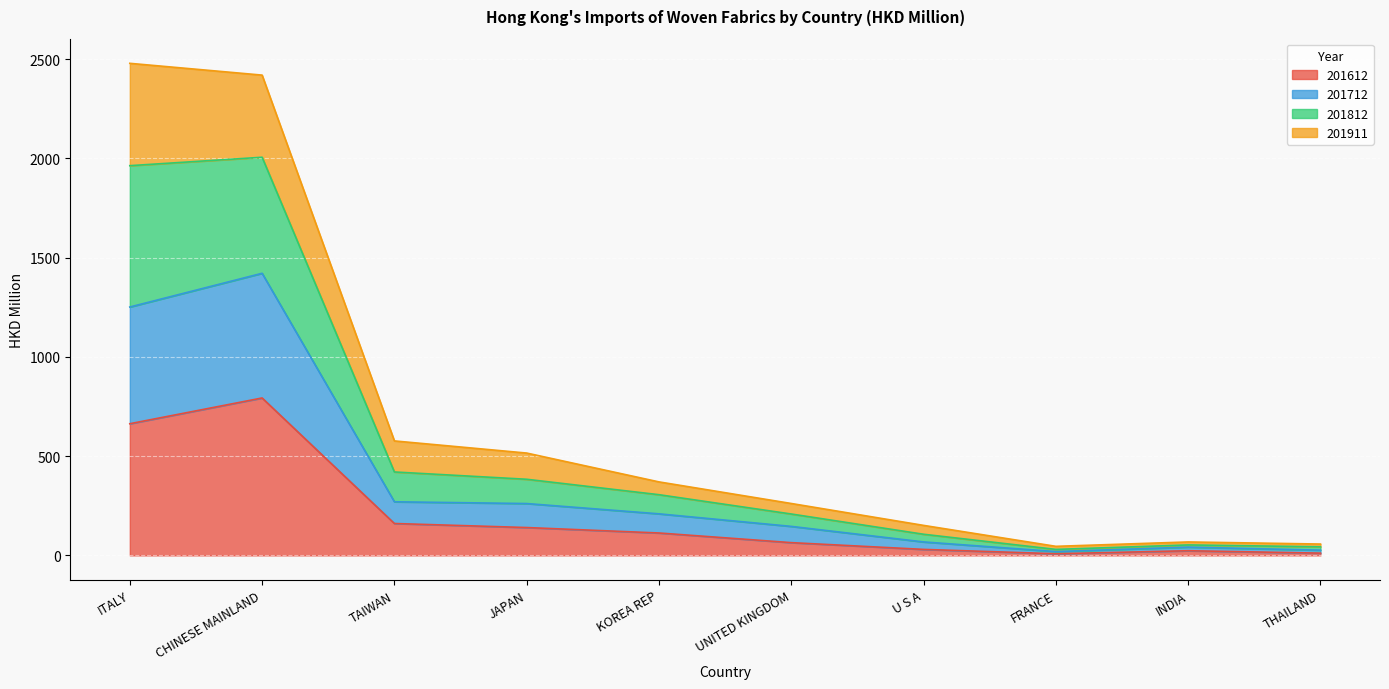

What are all the series names shown in the legend?

201612, 201712, 201812, 201911